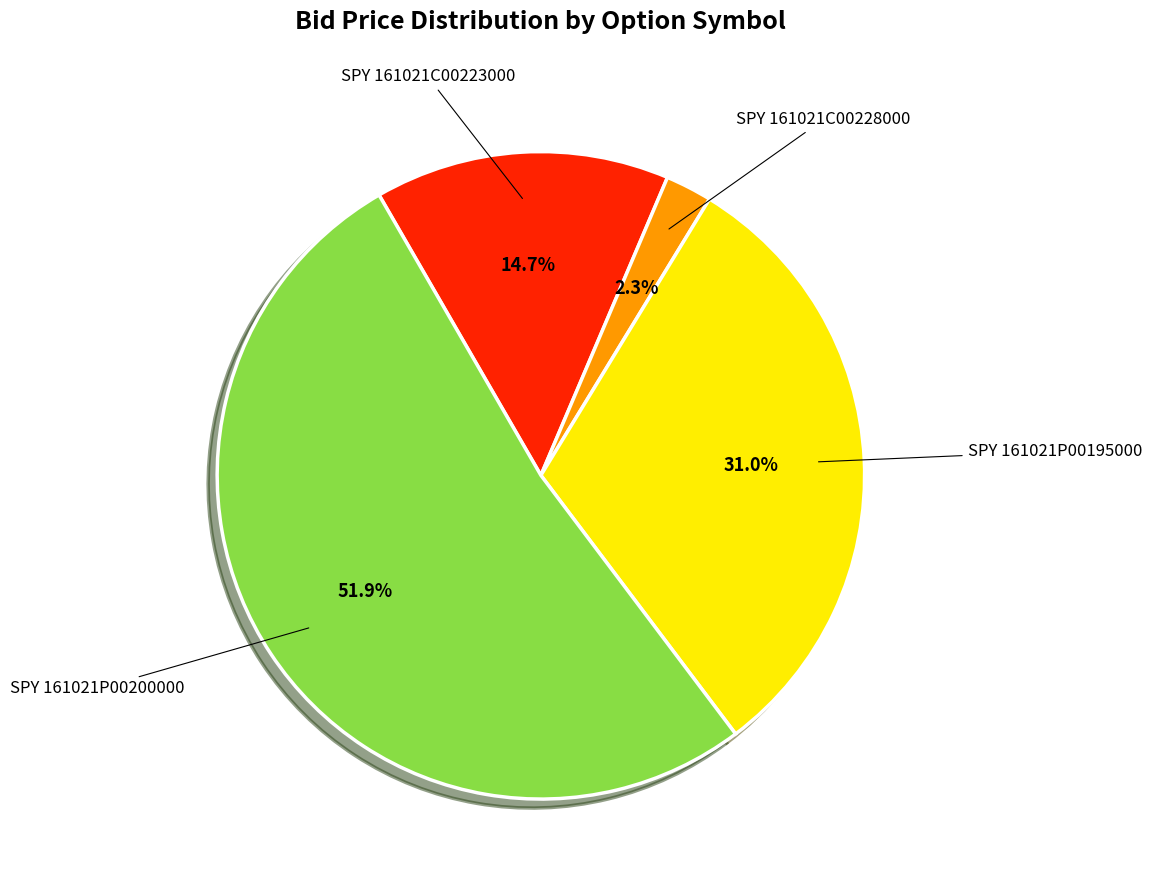

How many segments does this pie chart have?

4